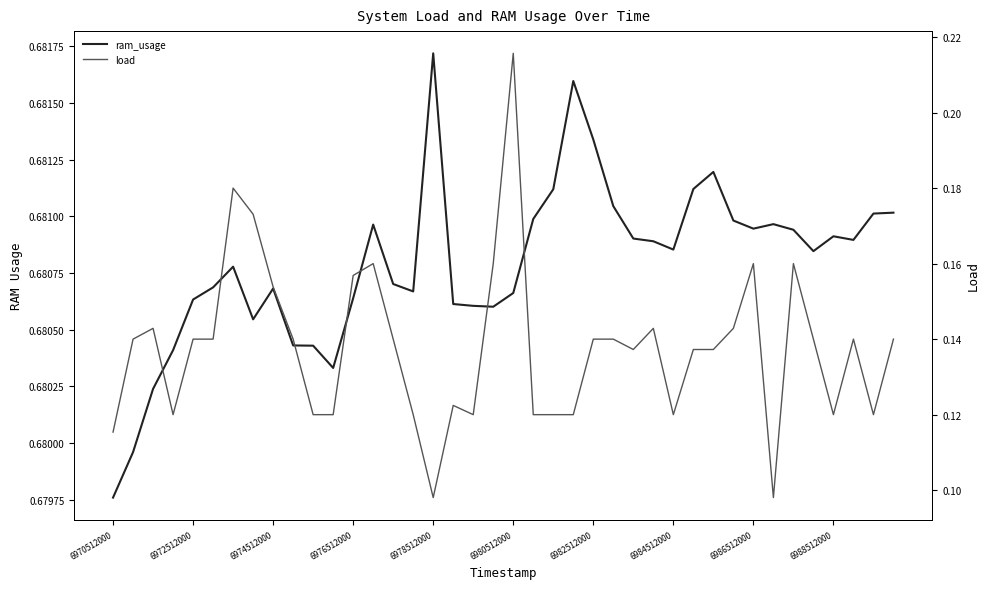

The ram_usage series shows 1.2 at 6980512000. True or false?

False